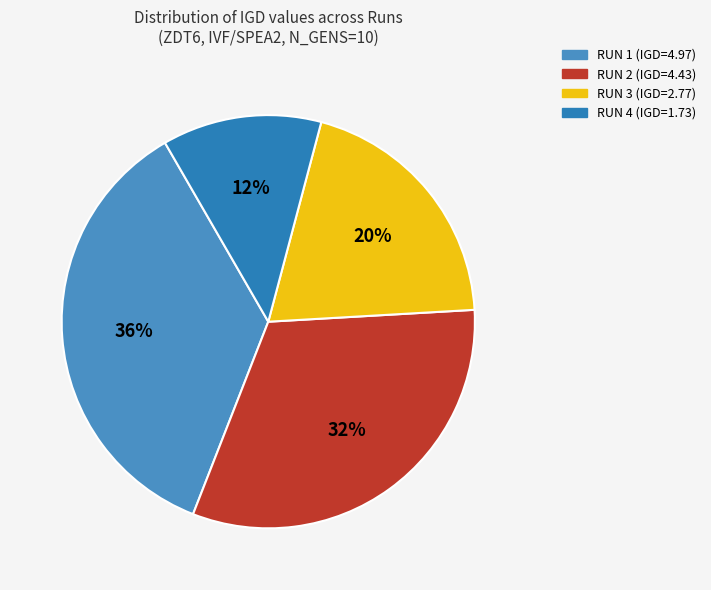

Which has a higher value, RUN 1 or RUN 3?

RUN 1